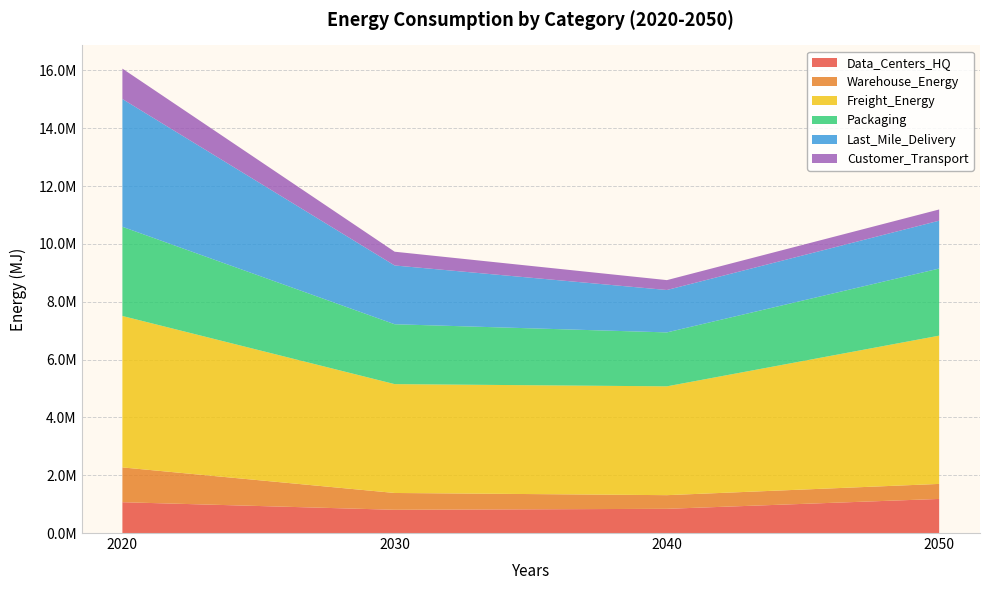

Reading left to right, transcribe all the data shown in this chart.

Data_Centers_HQ: 2020=1065787.7	2030=804044.9	2040=837021.1	2050=1179184.1
Warehouse_Energy: 2020=1203628.1	2030=581141.5	2040=472637.3	2050=519359.2
Freight_Energy: 2020=5237032.2	2030=3764514.2	2040=3763543.3	2050=5127573.0
Packaging: 2020=3084275.7	2030=2070869.9	2040=1865132.1	2050=2320454.3
Last_Mile_Delivery: 2020=4418833.1	2030=2032554.9	2040=1466454.6	2050=1655243.6
Customer_Transport: 2020=1051312.3	2030=475892.7	2040=341668.0	2050=387871.3